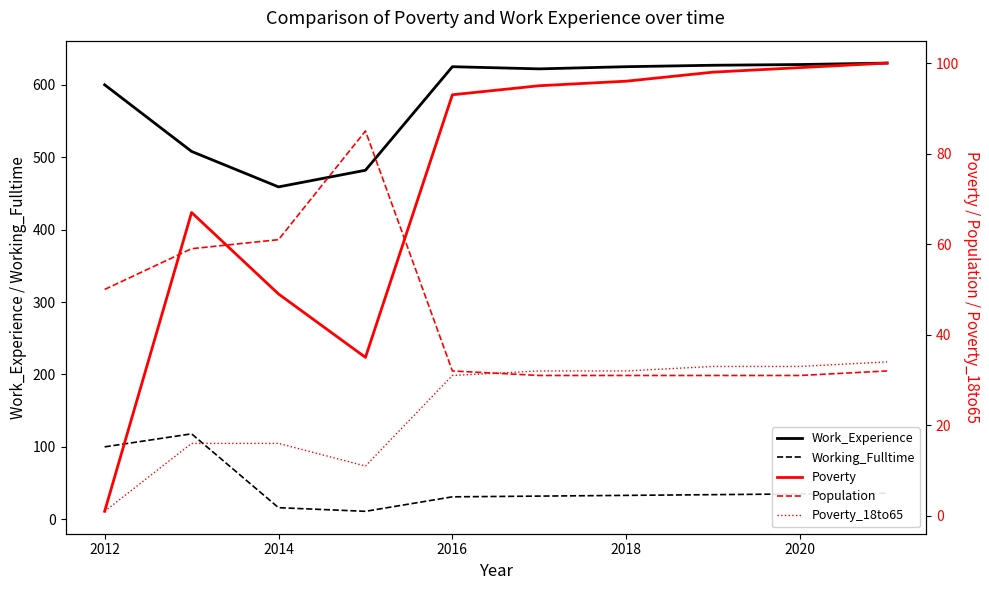

True or false: Working_Fulltime and Work_Experience intersect in this chart.

False